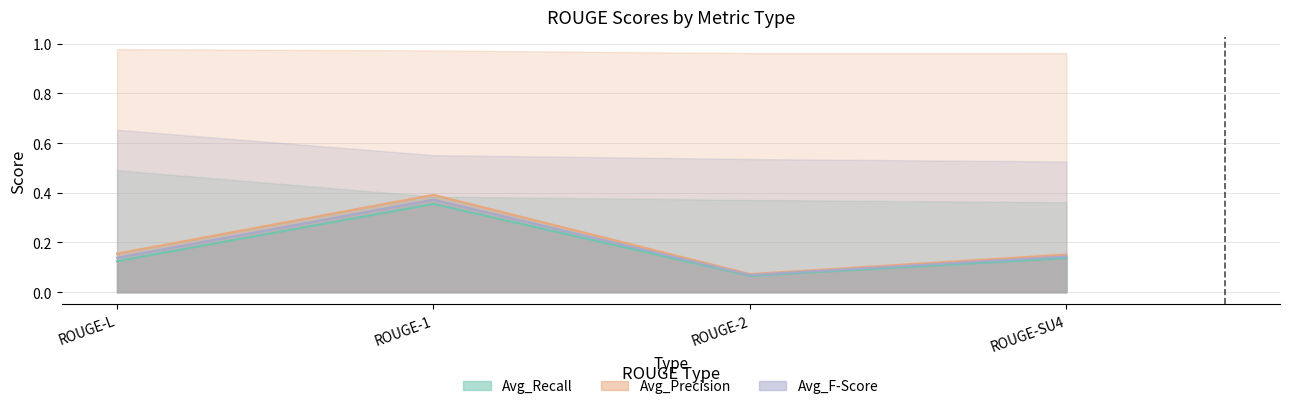

What is the value of the Avg_F-Score point at the 3rd from the left?

0.1